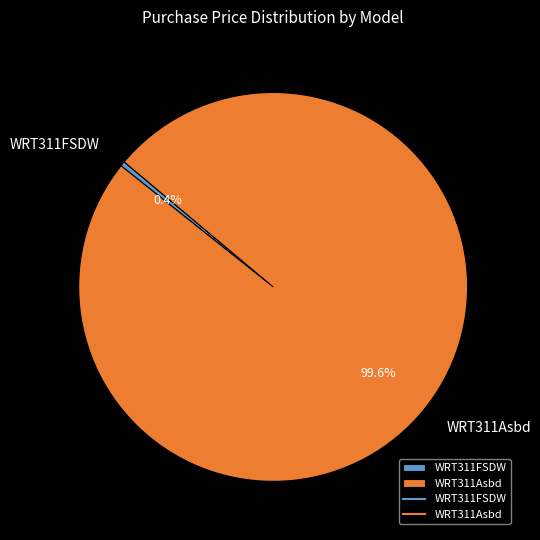

Which category has the biggest portion of the pie?

WRT311Asbd